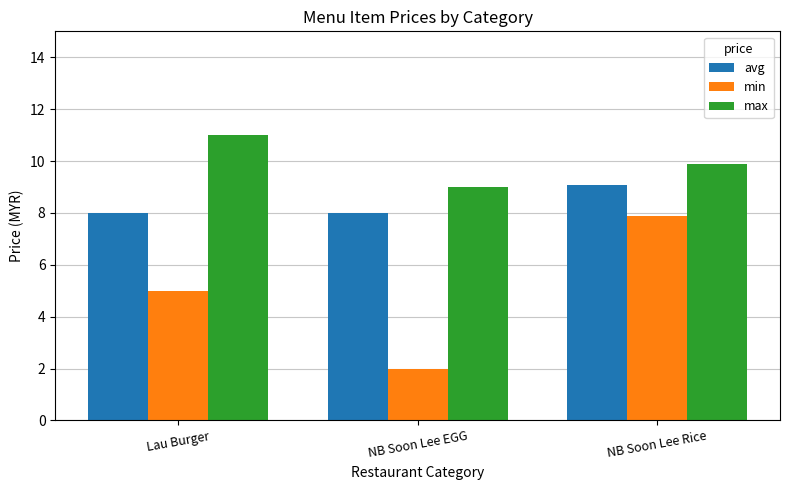

What is the highest value of the max series?

11.0